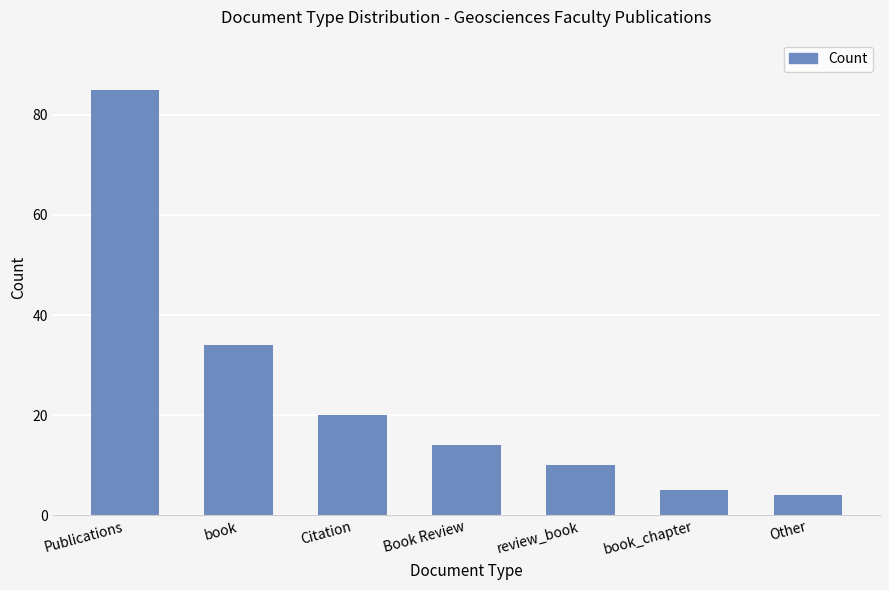

How many values are below 14?

3